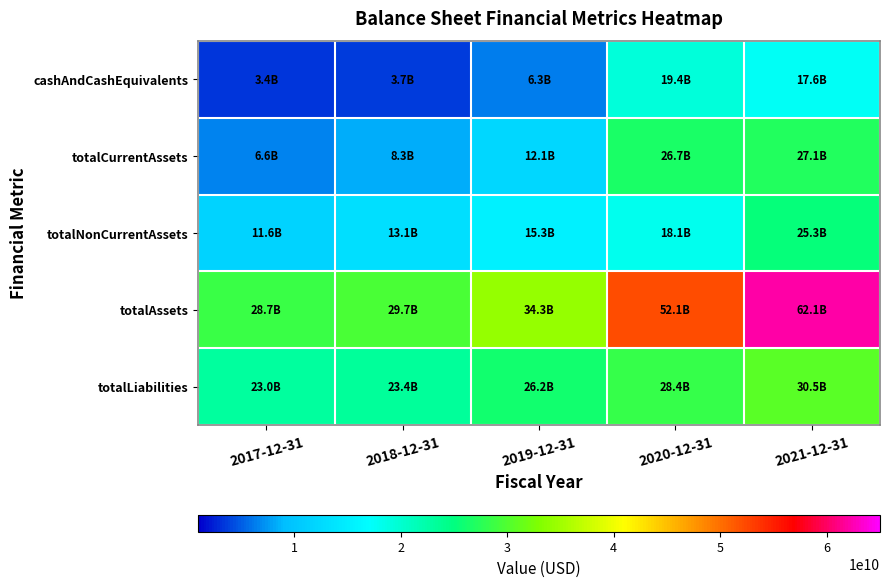

At which category does the chart reach its peak across all series?

2021-12-31